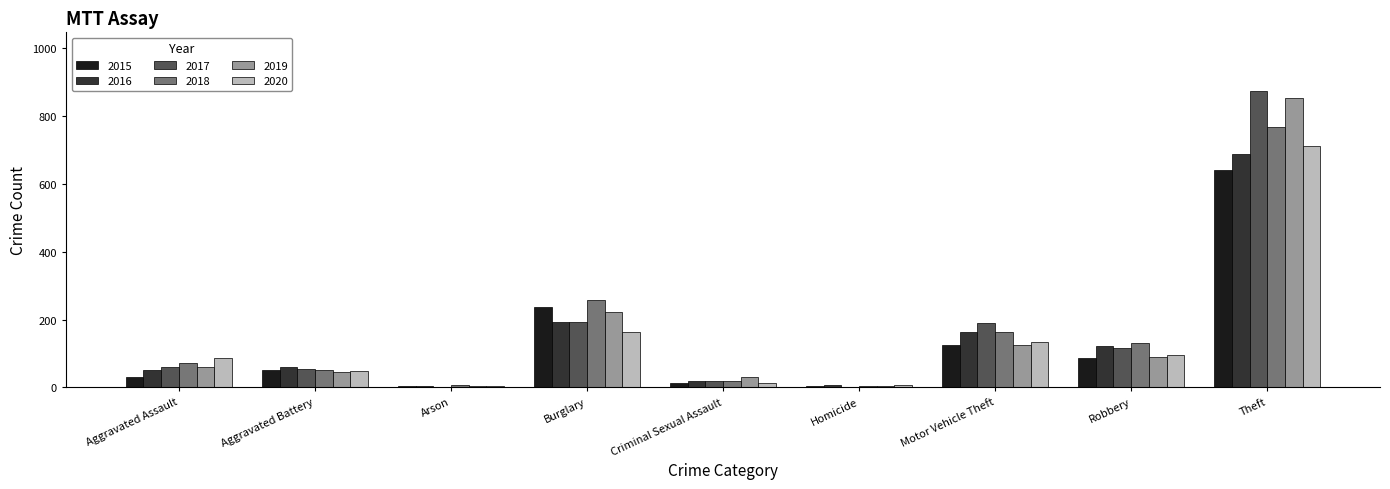

Are the bars grouped side by side (vs. stacked)?

Yes